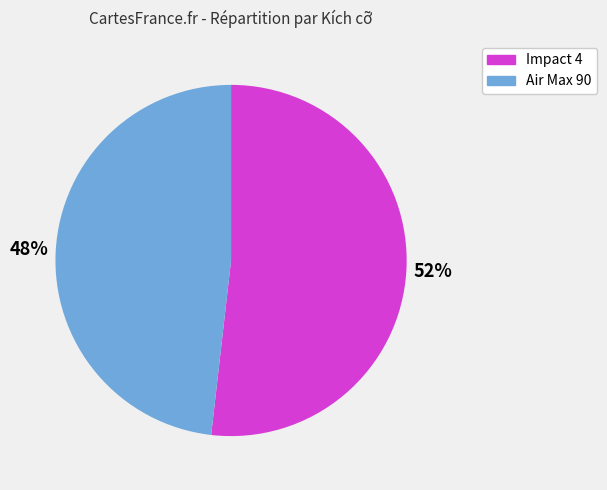

Is it true that Air Max 90 is 48% of the pie?

True